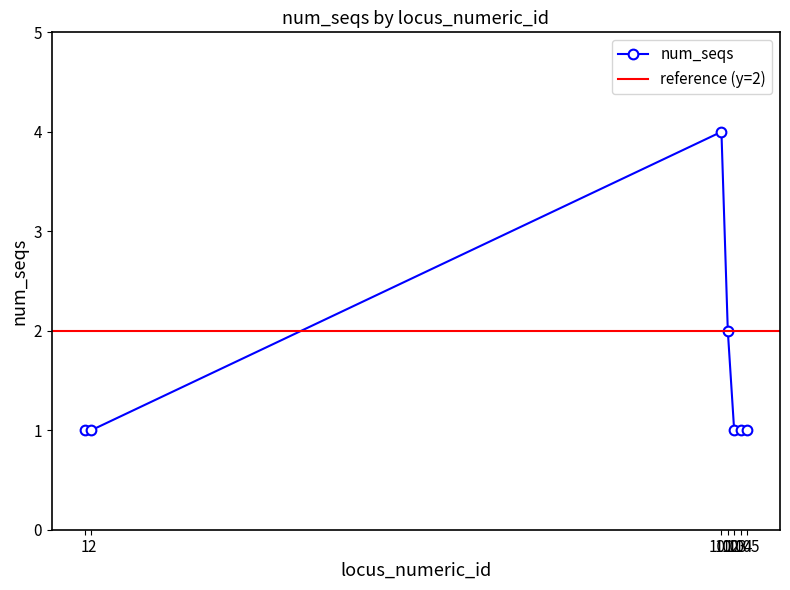

What is the approximate value at 102?

2